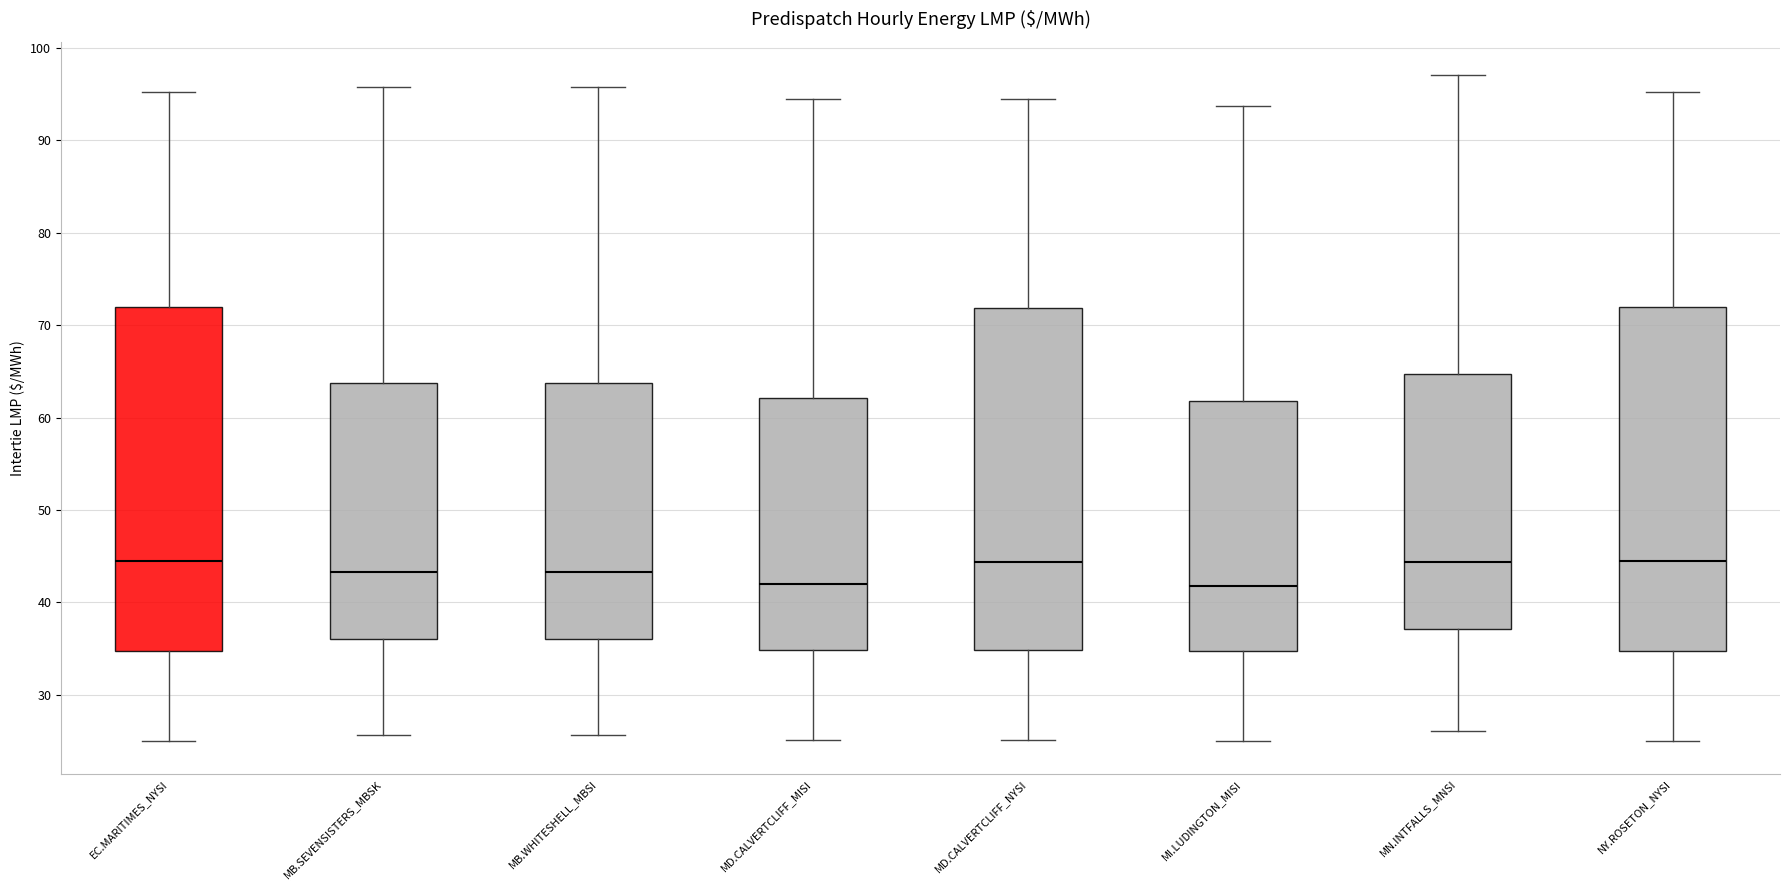

Reading left to right, transcribe this box plot: for each box, give where its median line is, the range the box spans, and where its two whiskers end, as read against the y-axis. The values are not printed on the chart, so give them approximately, as read against the axis.

EC.MARITIMES_NYSI: median 45, box 35 to 72, whiskers 25 to 95
MB.SEVENSISTERS_MBSK: median 43, box 36 to 64, whiskers 26 to 96
MB.WHITESHELL_MBSI: median 43, box 36 to 64, whiskers 26 to 96
MD.CALVERTCLIFF_MISI: median 42, box 35 to 62, whiskers 25 to 94
MD.CALVERTCLIFF_NYSI: median 44, box 35 to 72, whiskers 25 to 94
MI.LUDINGTON_MISI: median 42, box 35 to 62, whiskers 25 to 94
MN.INTFALLS_MNSI: median 44, box 37 to 65, whiskers 26 to 97
NY.ROSETON_NYSI: median 45, box 35 to 72, whiskers 25 to 95